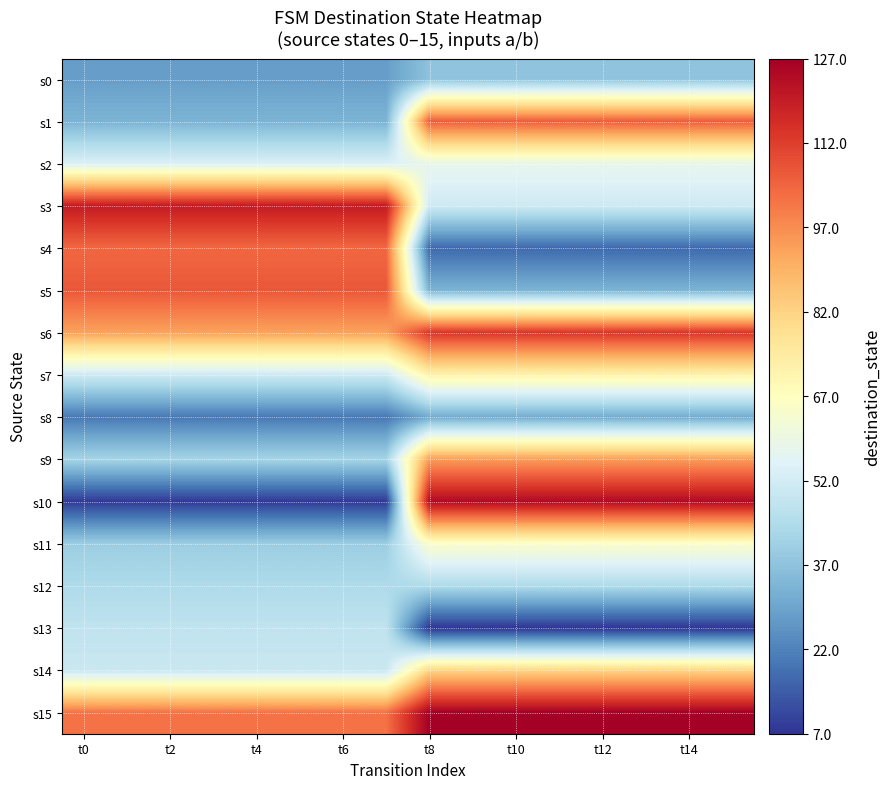

Reading right to left, extract all data points from this chart.

s0: 37	37	37	37	37	37	37	37	28	28	28	28	28	28	28	28
s1: 106	106	106	106	106	106	106	106	33	33	33	33	33	33	33	33
s2: 58	58	58	58	58	58	58	58	54	54	54	54	54	54	54	54
s3: 51	51	51	51	51	51	51	51	120	120	120	120	120	120	120	120
s4: 17	17	17	17	17	17	17	17	104	104	104	104	104	104	104	104
s5: 33	33	33	33	33	33	33	33	107	107	107	107	107	107	107	107
s6: 114	114	114	114	114	114	114	114	93	93	93	93	93	93	93	93
s7: 72	72	72	72	72	72	72	72	51	51	51	51	51	51	51	51
s8: 31	31	31	31	31	31	31	31	20	20	20	20	20	20	20	20
s9: 94	94	94	94	94	94	94	94	42	42	42	42	42	42	42	42
s10: 124	124	124	124	124	124	124	124	8	8	8	8	8	8	8	8
s11: 65	65	65	65	65	65	65	65	40	40	40	40	40	40	40	40
s12: 44	44	44	44	44	44	44	44	44	44	44	44	44	44	44	44
s13: 7	7	7	7	7	7	7	7	48	48	48	48	48	48	48	48
s14: 82	82	82	82	82	82	82	82	50	50	50	50	50	50	50	50
s15: 127	127	127	127	127	127	127	127	102	102	102	102	102	102	102	102